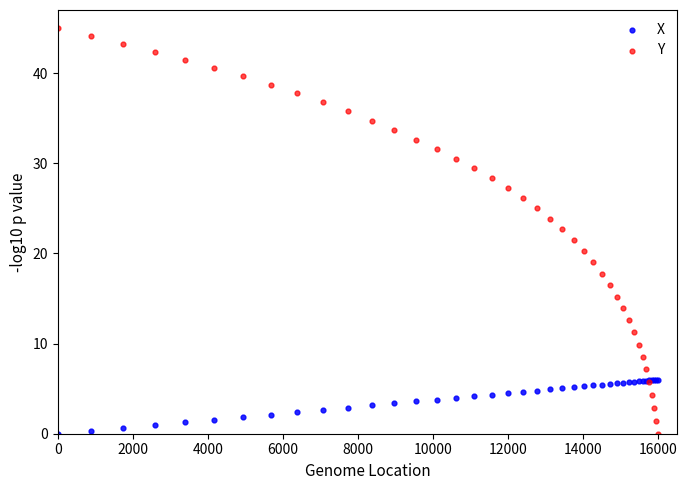

Which series contains the highest Y value?

Y